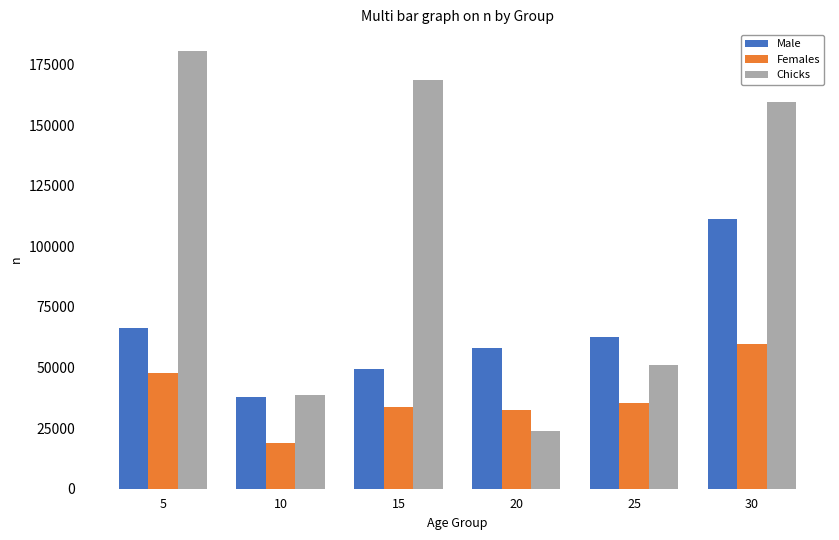

How many data points in Male are less than 62616?

3